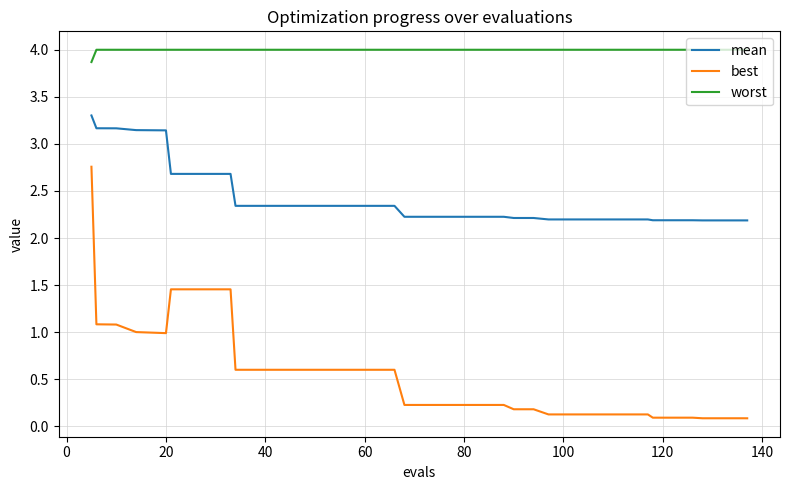

What is the difference between the maximum and second lowest values in the best series?

2.7